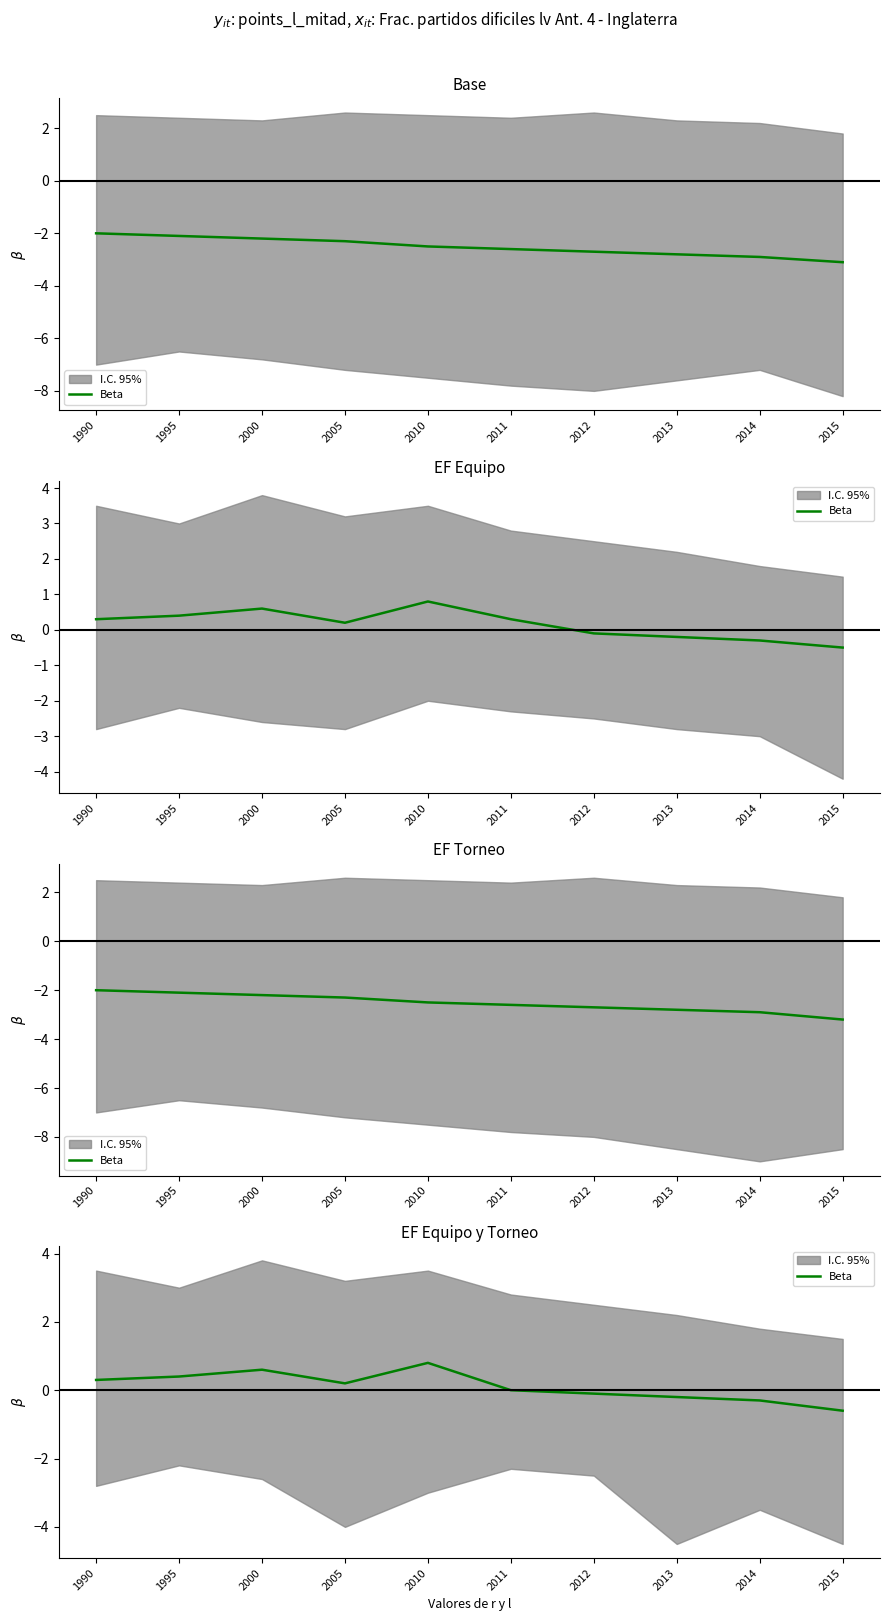

How many points are lower than both their immediate neighbors (excluding endpoints)?

1